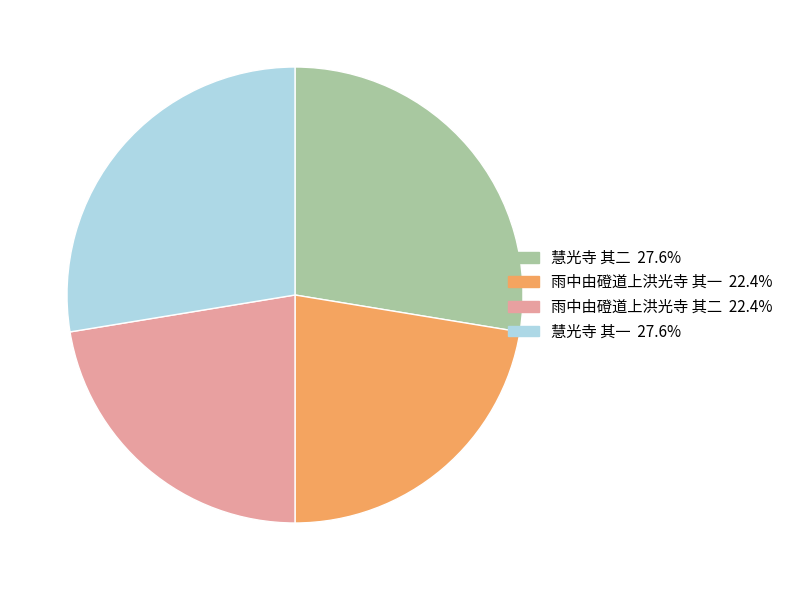

Is there any slice that represents more than half of the pie?

No